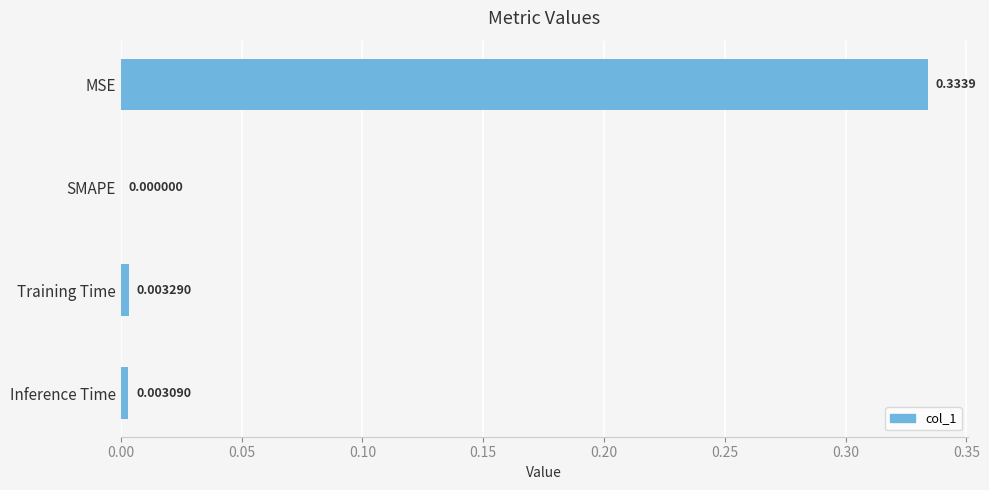

Which has a higher value, MSE or Inference Time?

MSE